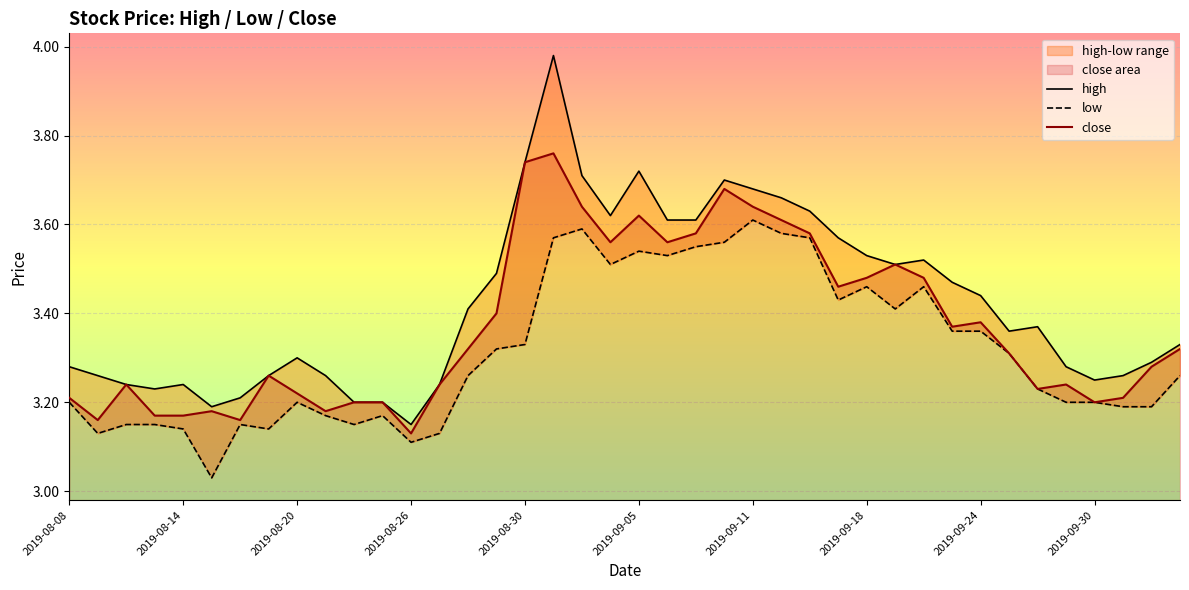

Is the value of low at 2019-10-09 greater than the value of high at 2019-09-09?

No